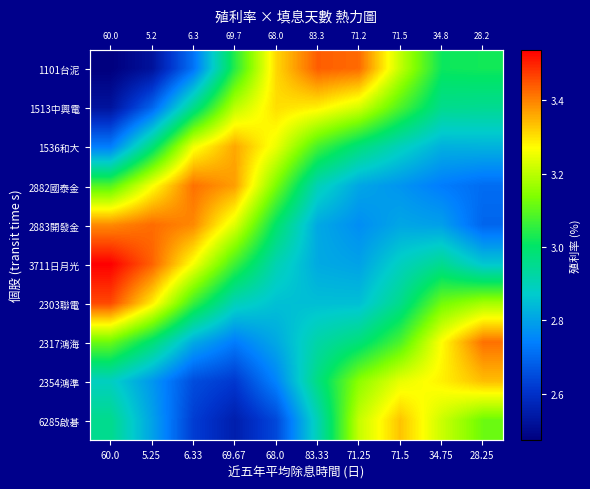

Which series has the largest total across all categories?

3711日月光